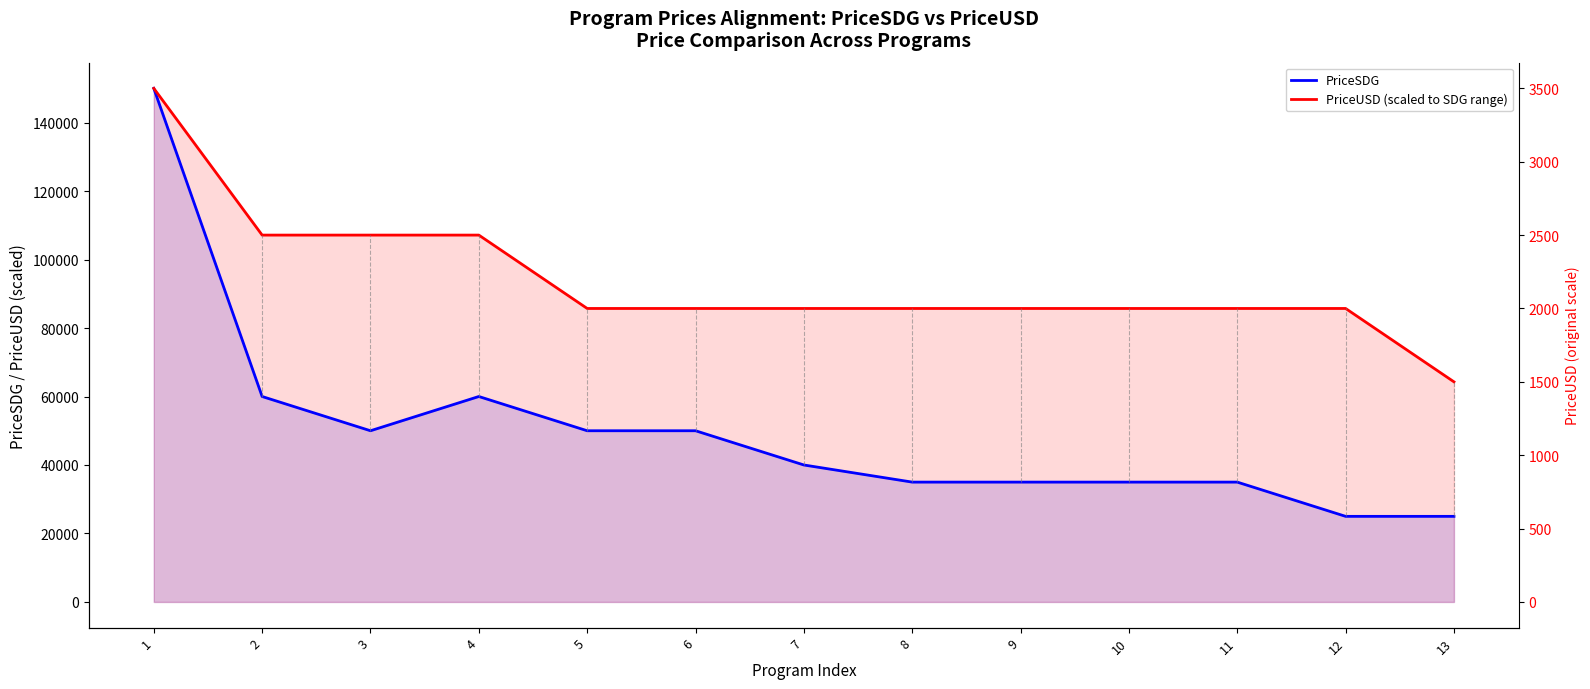

How many distinct data groups are displayed?

2